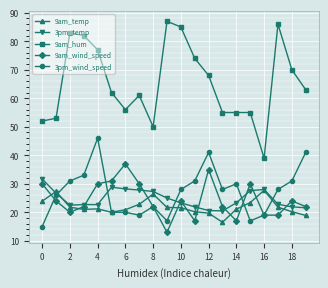

Rank the series by their maximum value, from lowest to highest.

9am_temp, 3pm_temp, 9am_wind_speed, 3pm_wind_speed, 9am_hum